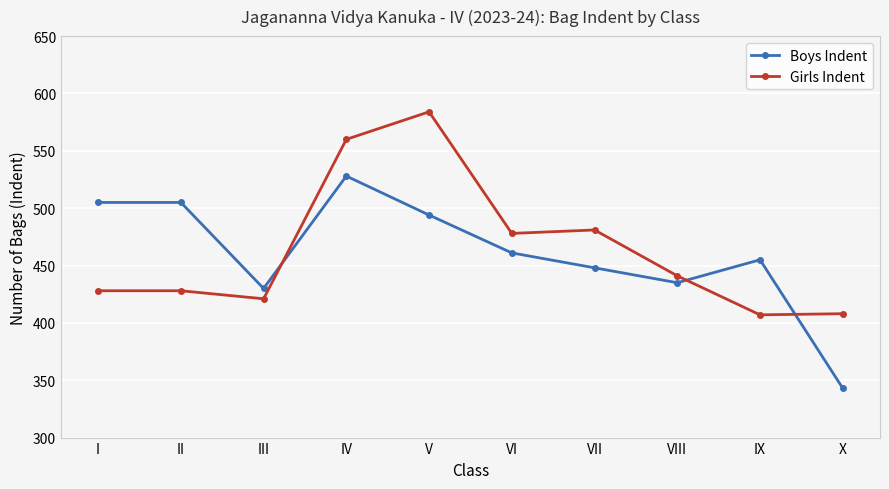

Is it true that Boys Indent equals 461 at VI?

True